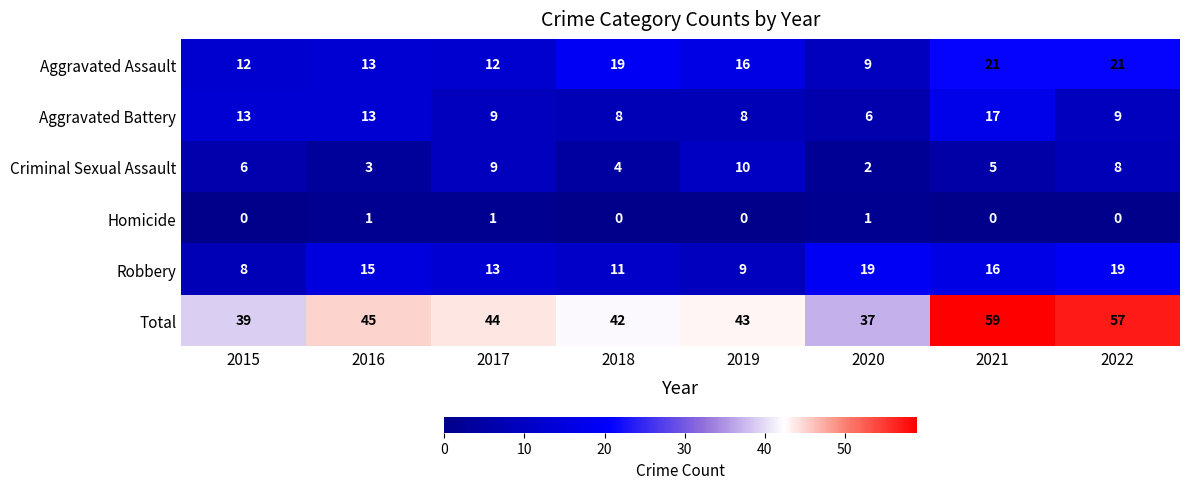

Which series has the widest spread of values?

Total